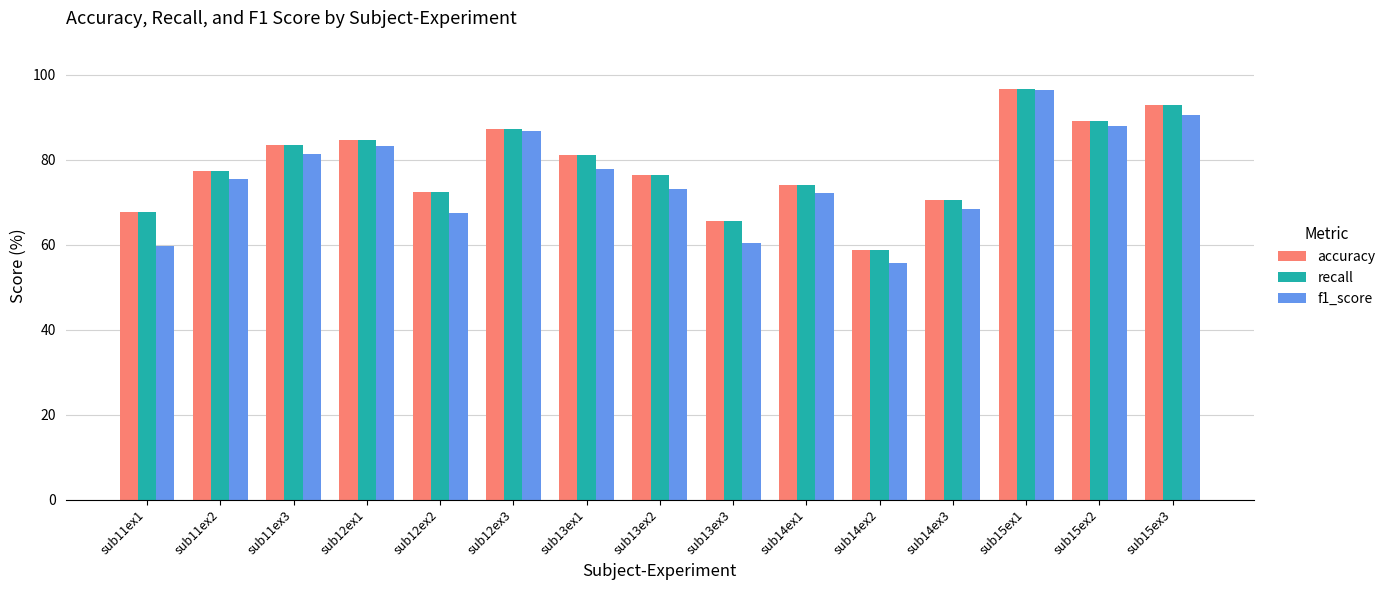

Which series has the largest range (max minus min)?

f1_score